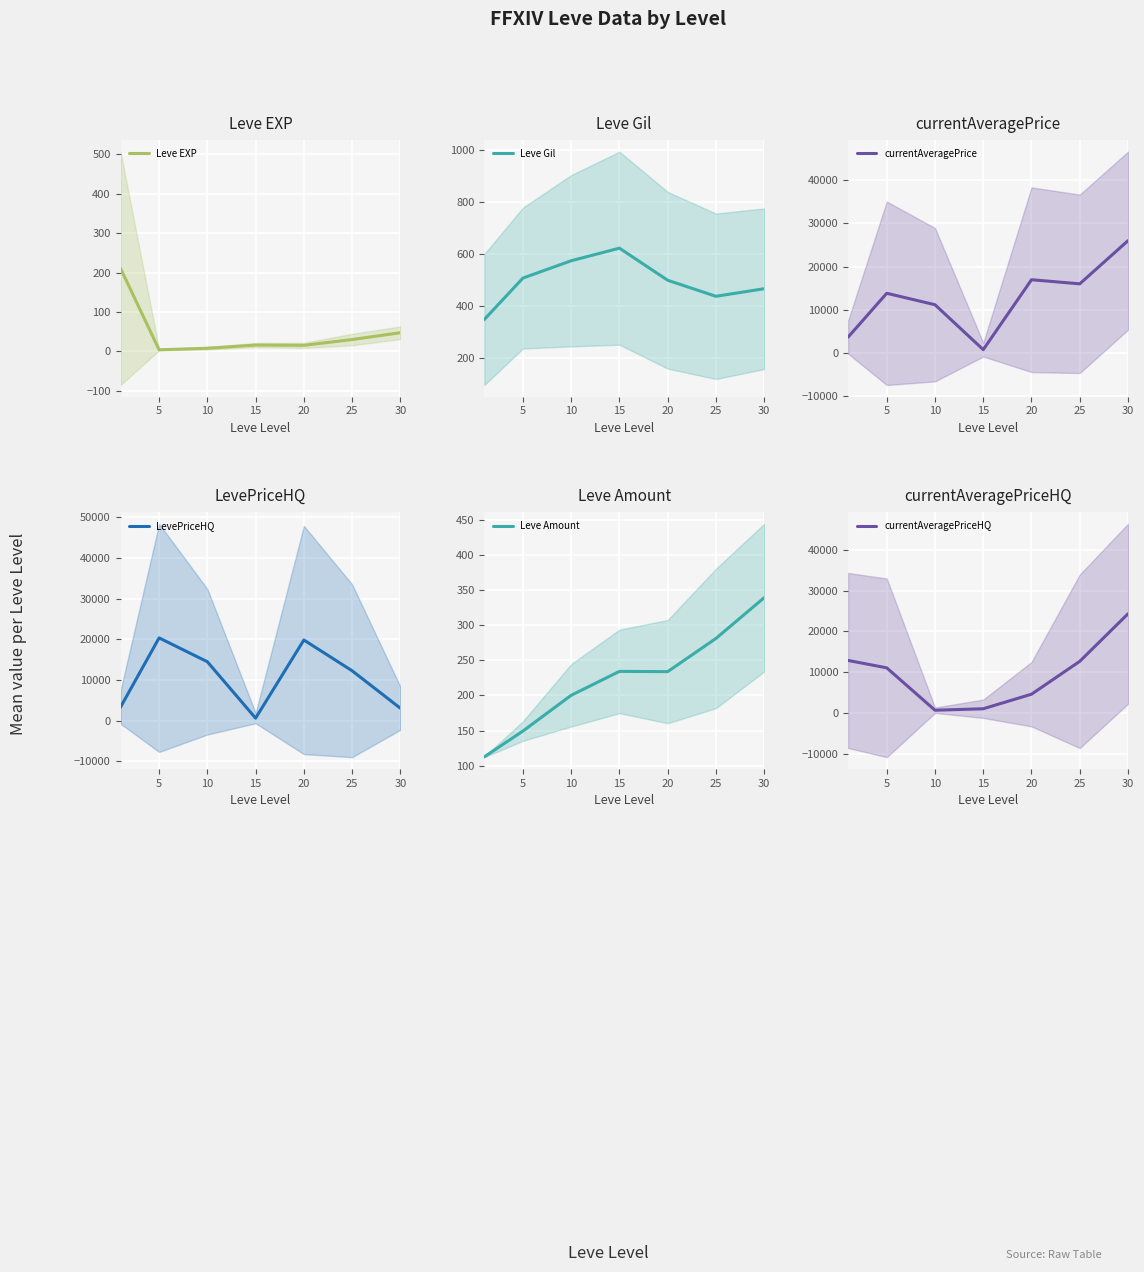

What is the value of the Leve Gil point at the 6th from the left?

438.3